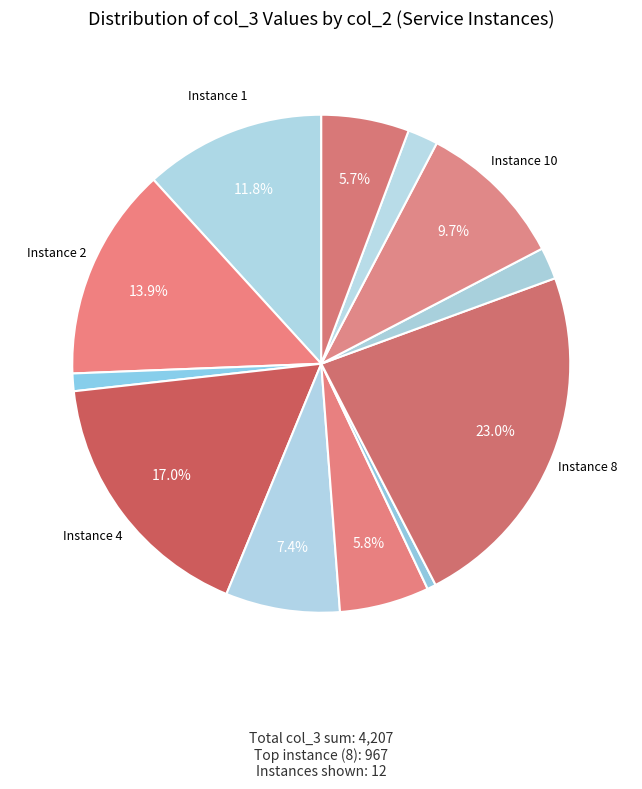

How many segments does this pie chart have?

12